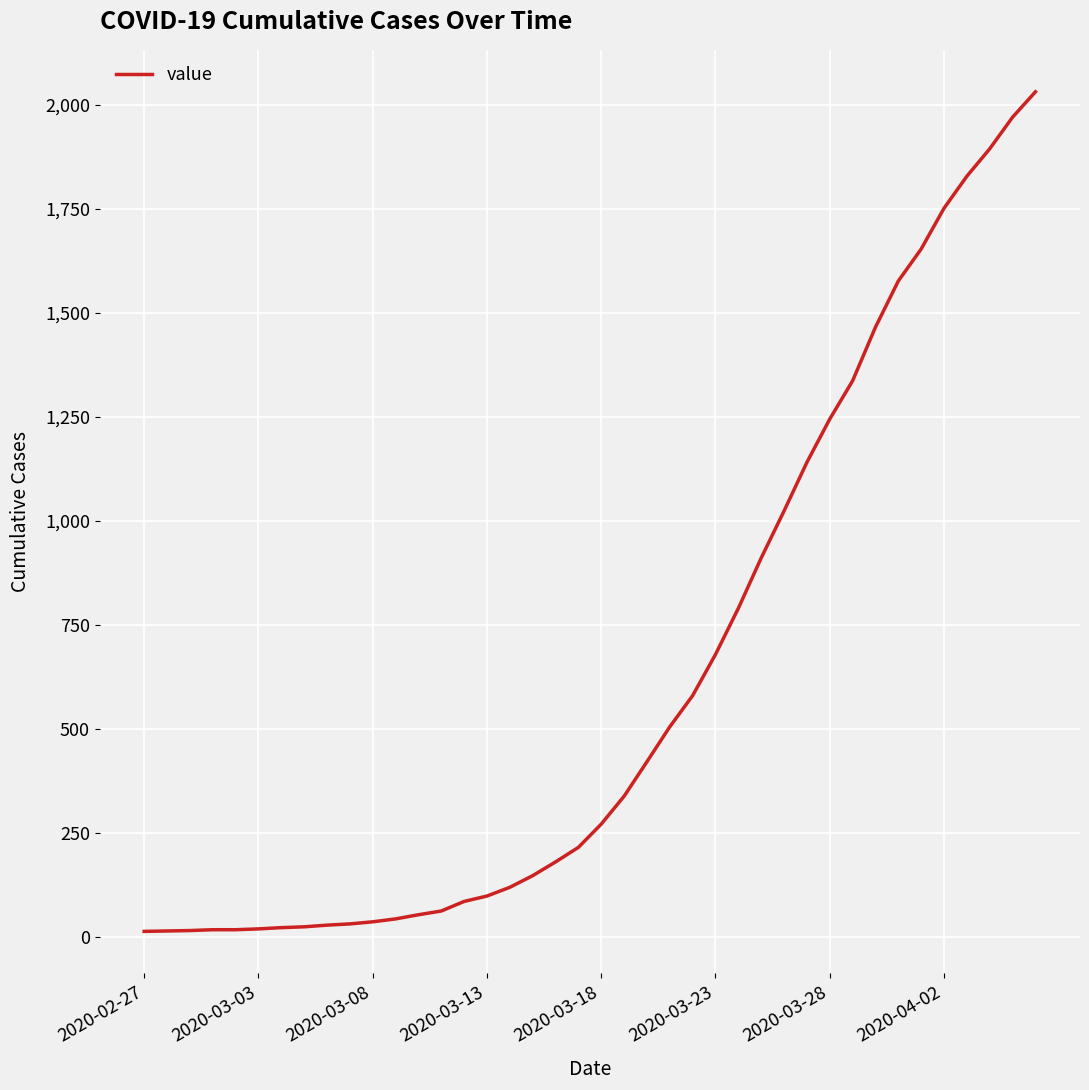

What is the maximum value shown in the chart?

2032